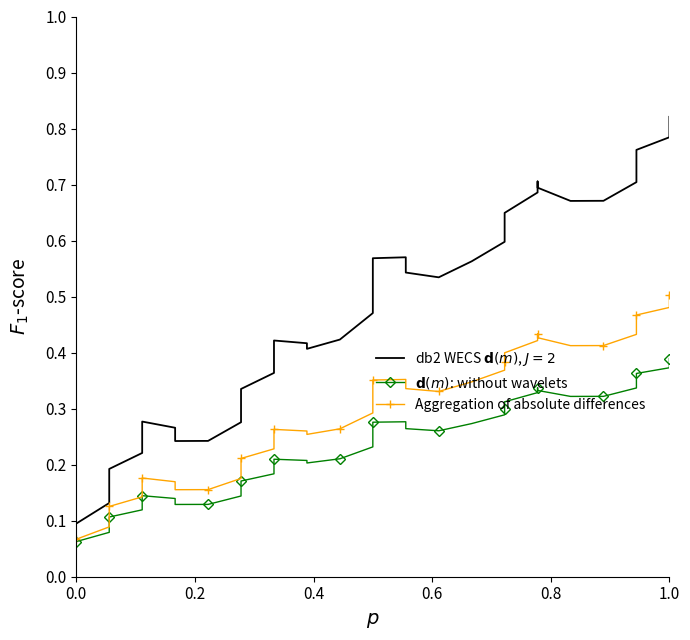

Which series has the largest range (max minus min)?

db2 WECS $\mathbf{d}(m)$, $J=2$